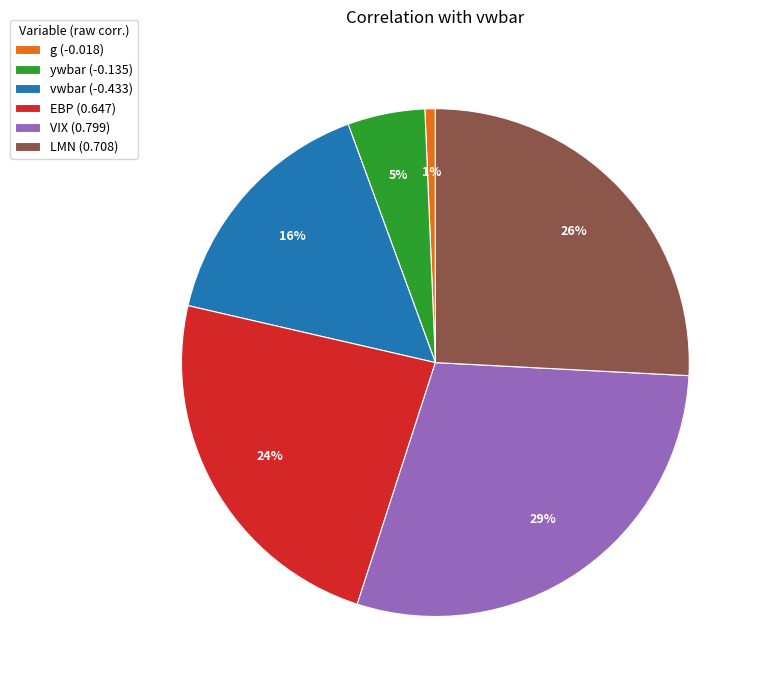

Between ywbar (-0.135) and LMN (0.708), which is larger?

LMN (0.708)